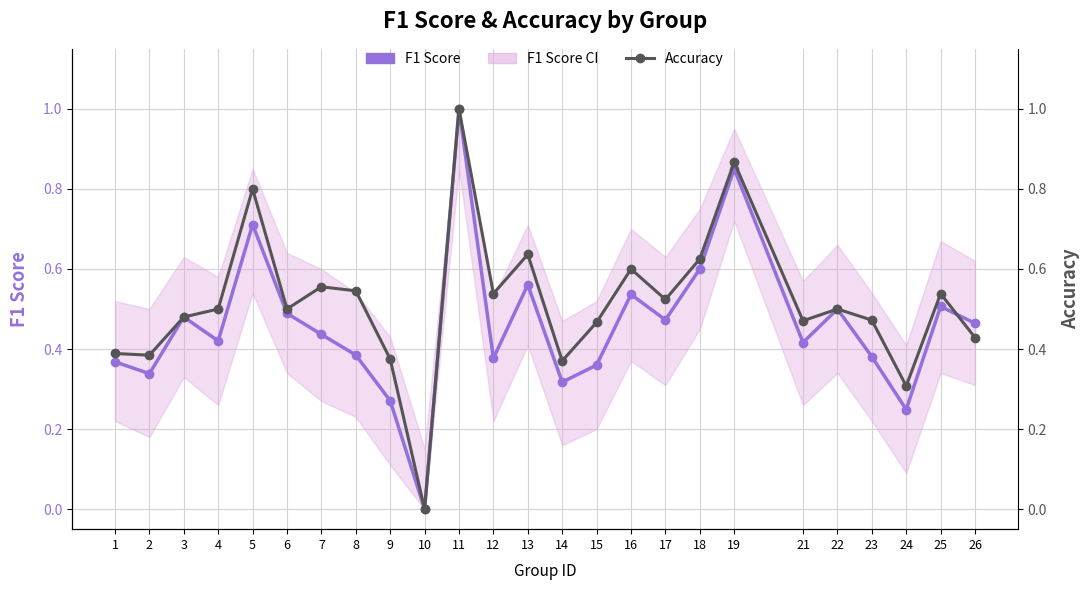

What is the maximum value for Accuracy?

1.0